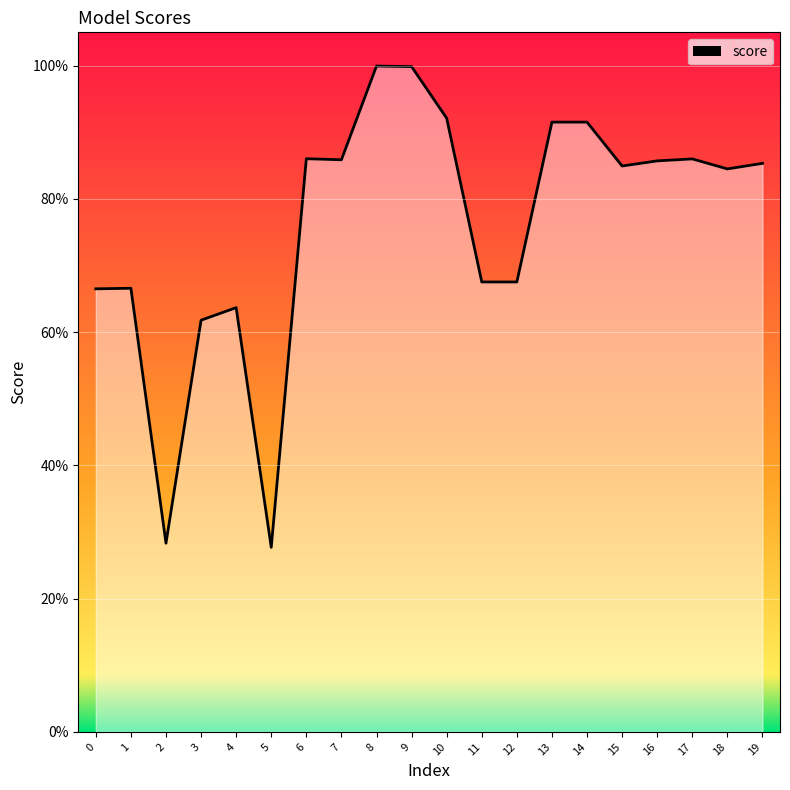

At which category does the chart reach its minimum across all series?

5